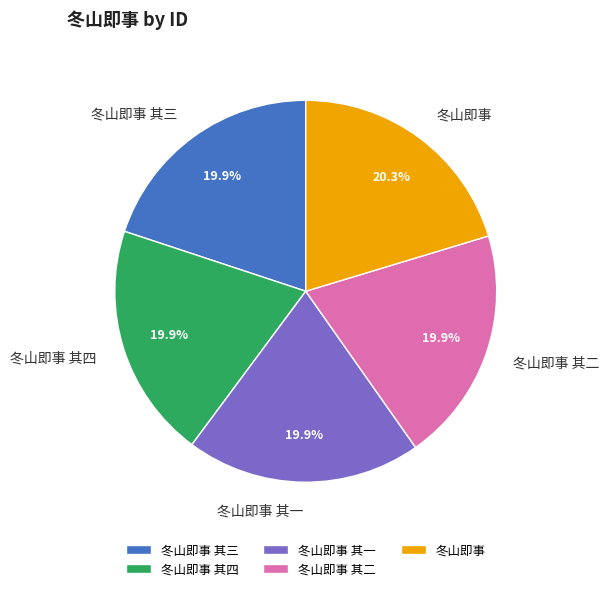

To the nearest percent, what percentage of the pie is 冬山即事 其三?

20%